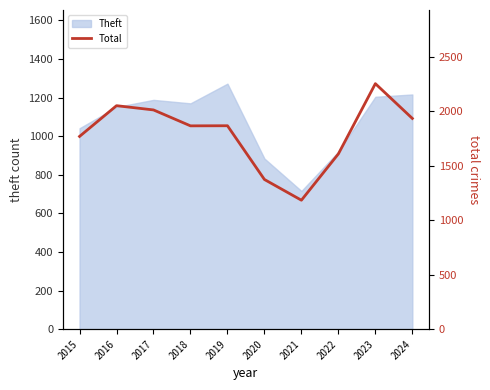

Which label corresponds to the smallest value in the chart?

2021